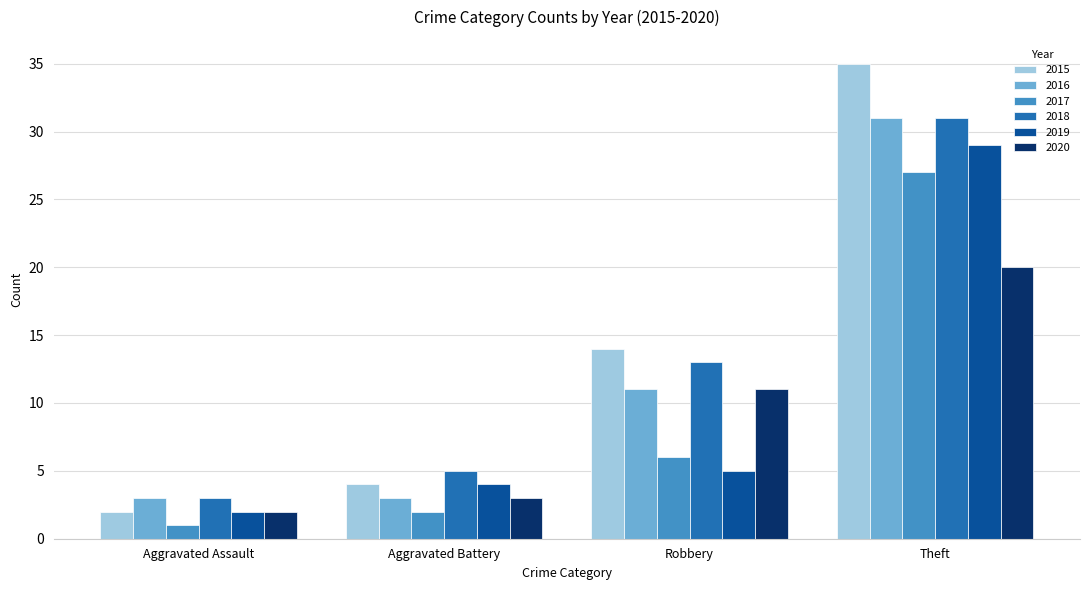

Which series has the largest total across all categories?

2015